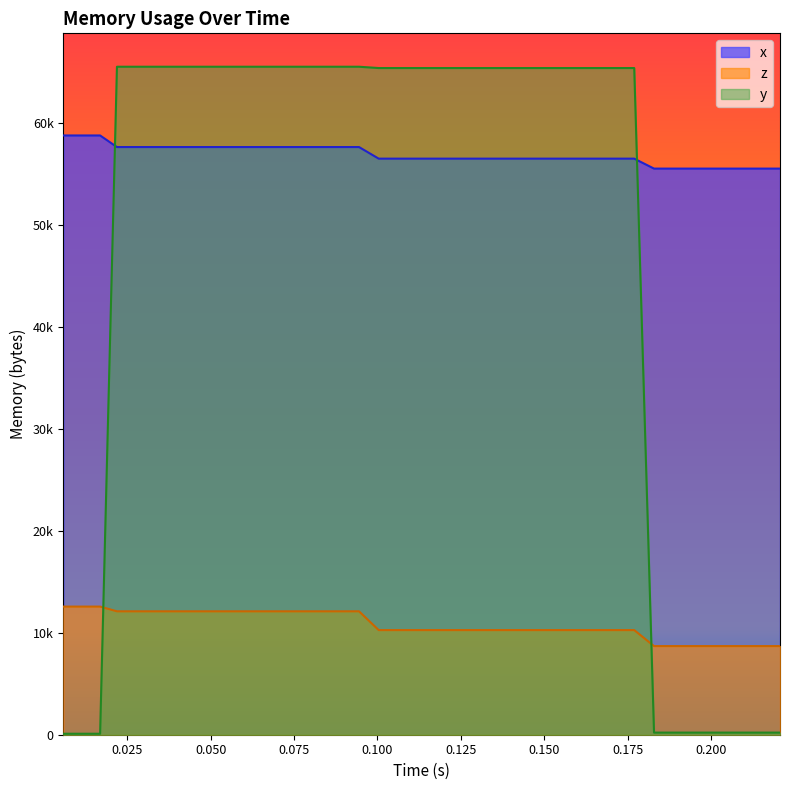

Rank the series at 0.150 from highest to lowest value.

y, x, z